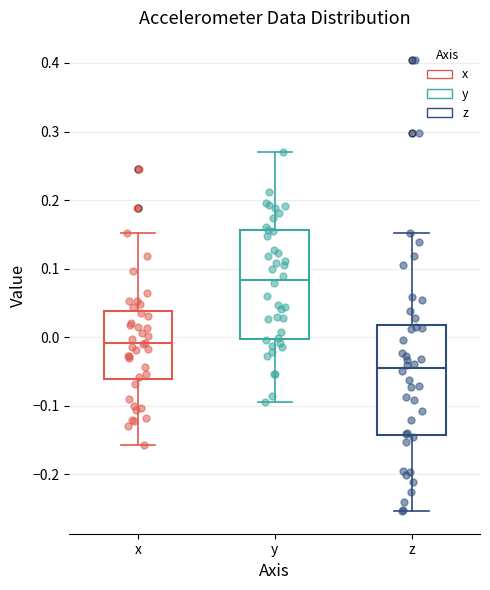

Reading left to right, transcribe this box plot: for each box, give where its median line is, the range the box spans, and where its two whiskers end, as read against the y-axis. The values are not printed on the chart, so give them approximately, as read against the axis.

x: median -0.01, box -0.06 to 0.04, whiskers -0.16 to 0.15
y: median 0.08, box 0.00 to 0.16, whiskers -0.10 to 0.27
z: median -0.04, box -0.14 to 0.02, whiskers -0.25 to 0.15